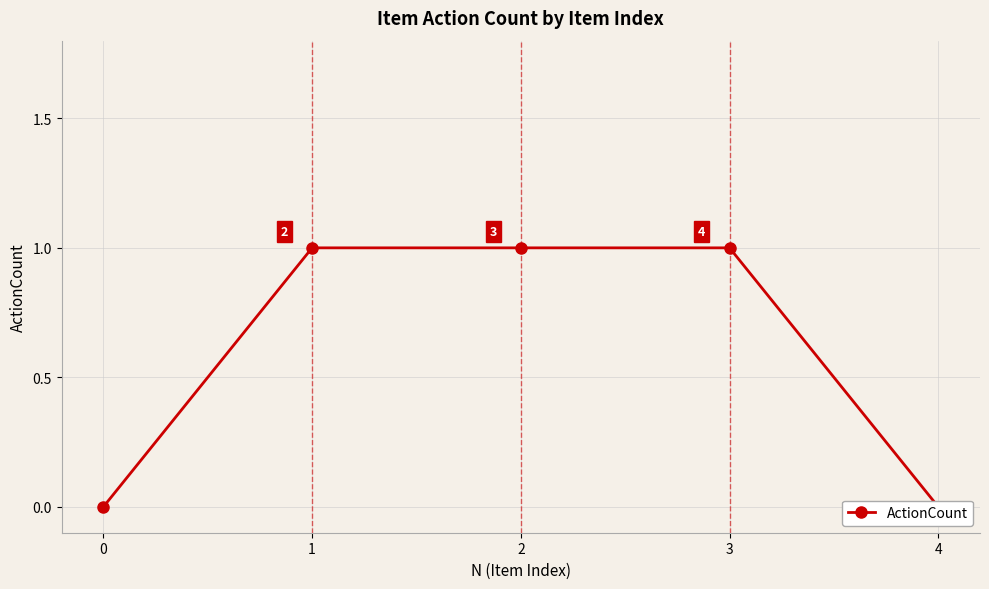

List the labels in order of value, largest first.

1, 2, 3, 0, 4